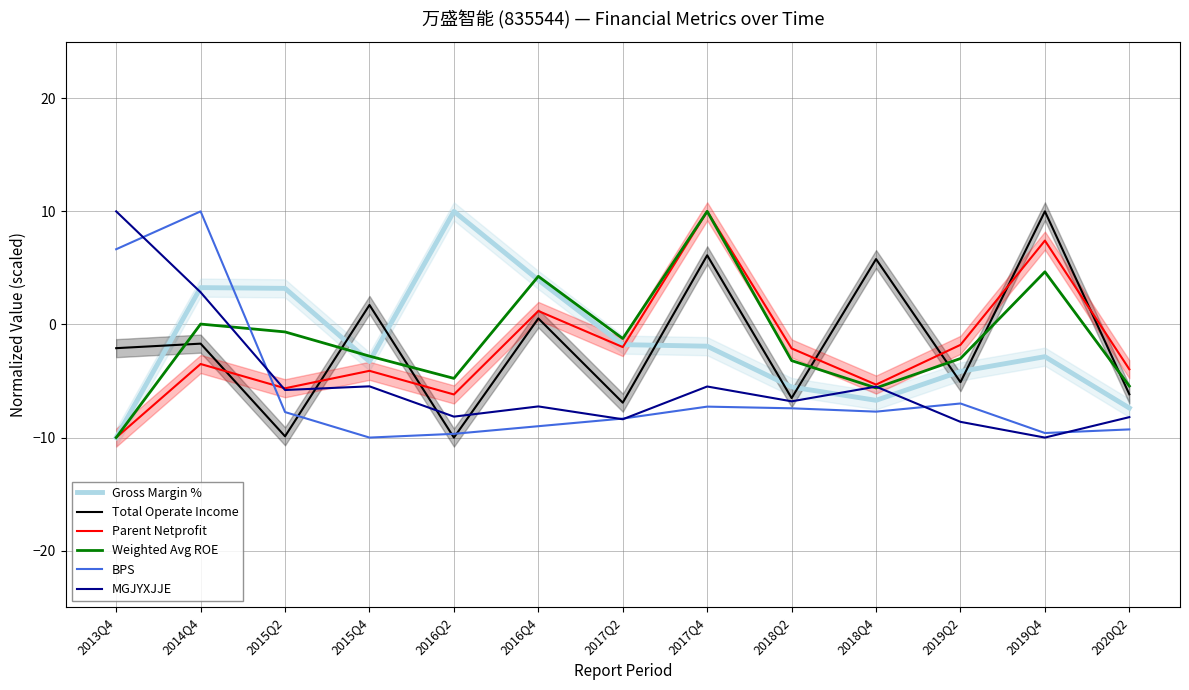

Rank the categories by XSMLL value from highest to lowest.

2016Q2, 2016Q4, 2014Q4, 2015Q2, 2017Q2, 2017Q4, 2019Q4, 2015Q4, 2019Q2, 2018Q2, 2018Q4, 2020Q2, 2013Q4